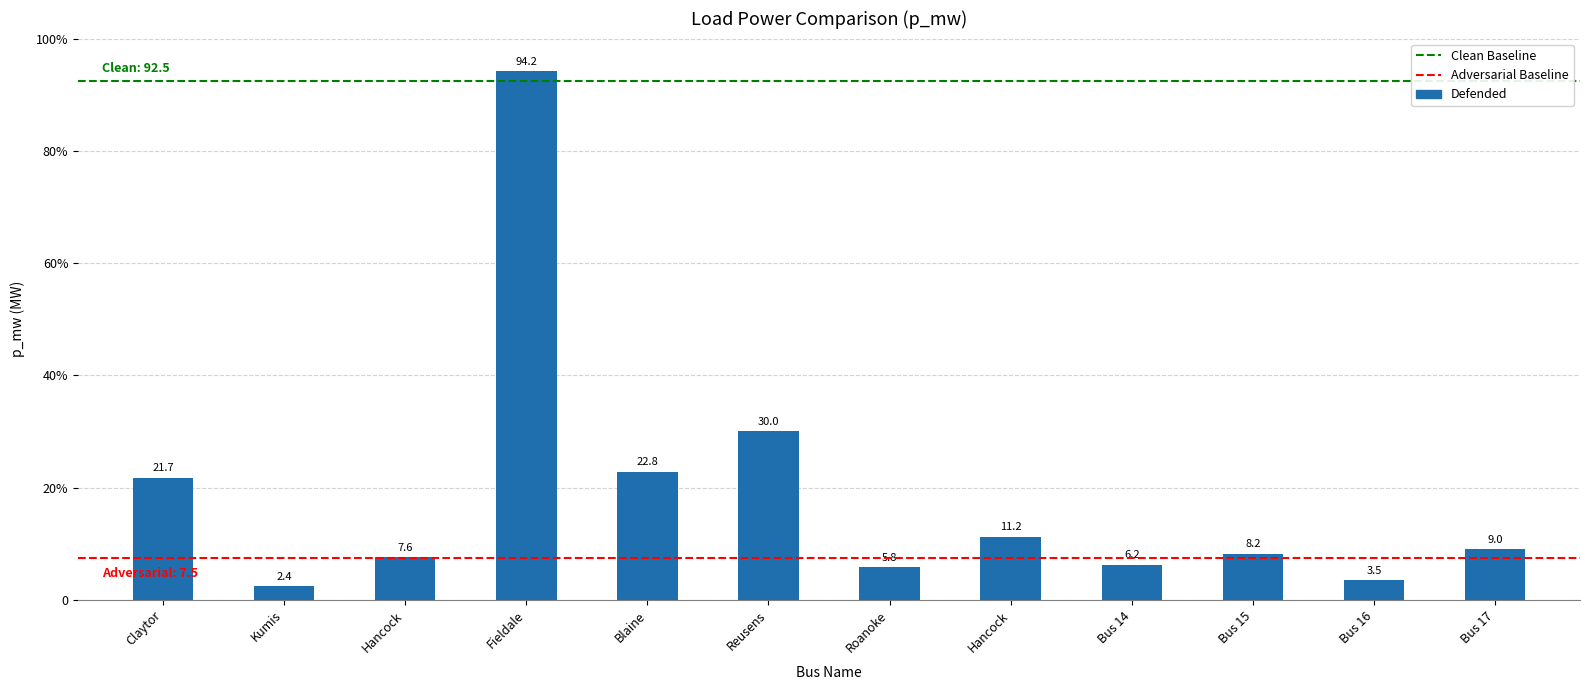

The value at Hancock is 13.6. True or false?

False